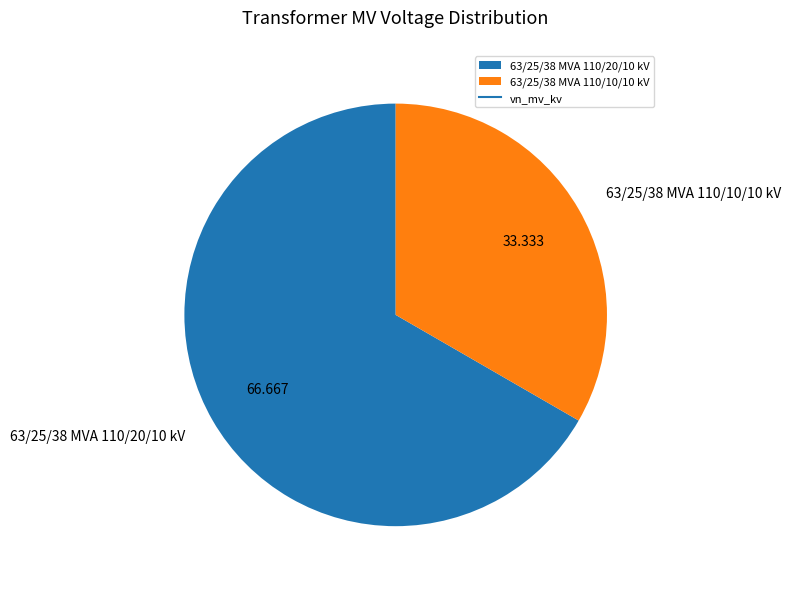

Is it true that 63/25/38 MVA 110/10/10 kV is 42% of the pie?

False